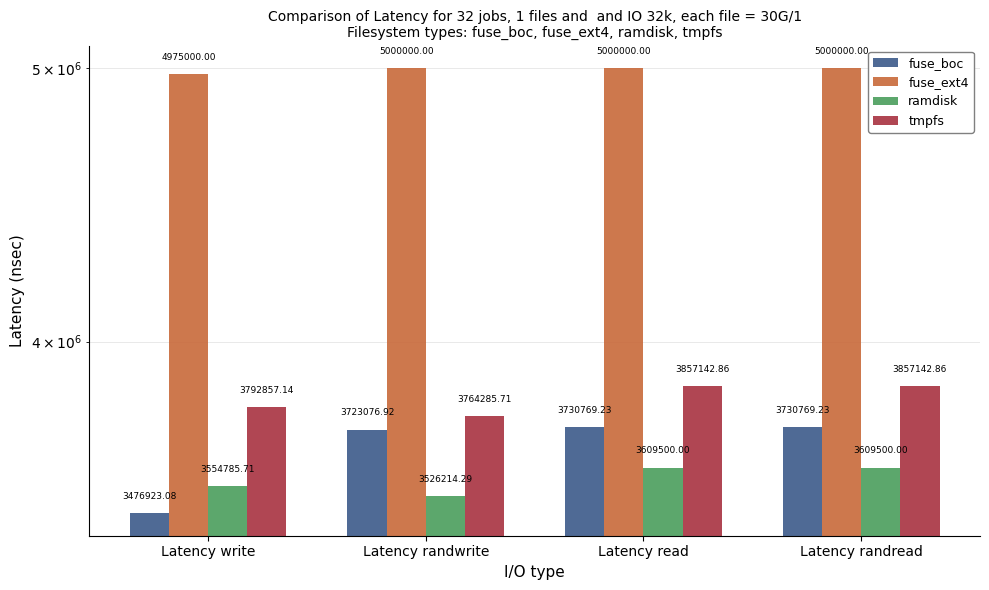

Which category has the highest value in the tmpfs series?

Latency read